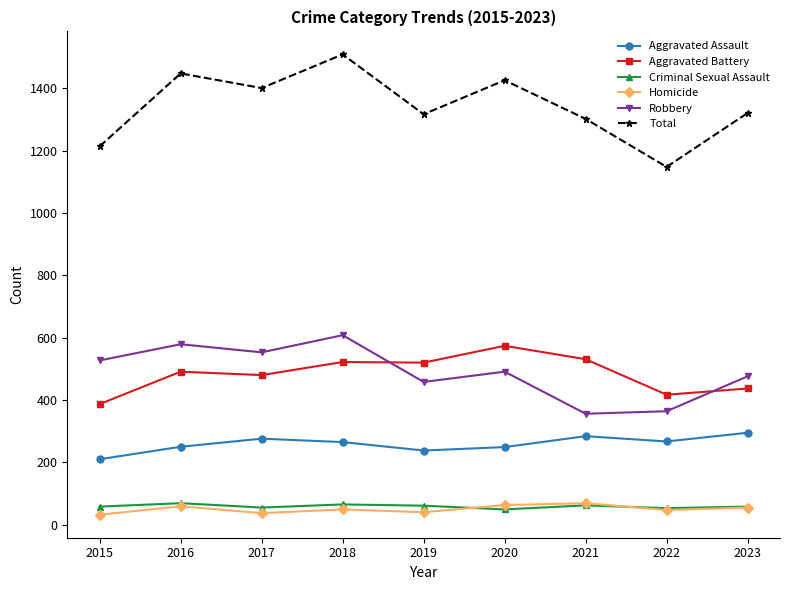

True or false: Aggravated Battery and Homicide cross at least once.

False